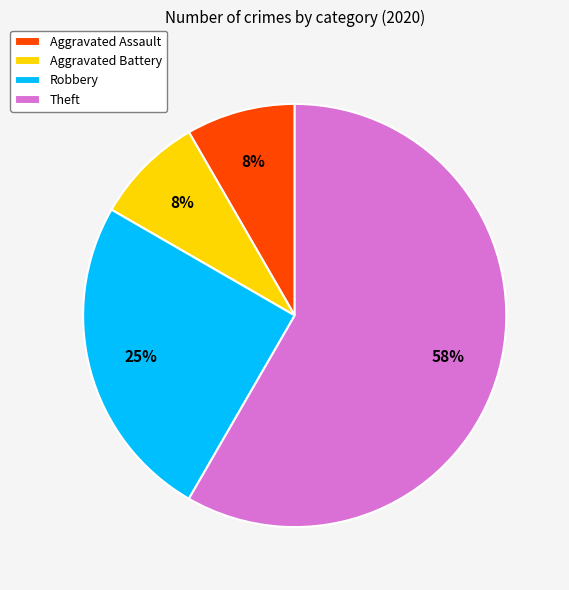

Is the sum of Aggravated Assault and Robbery greater than half?

No